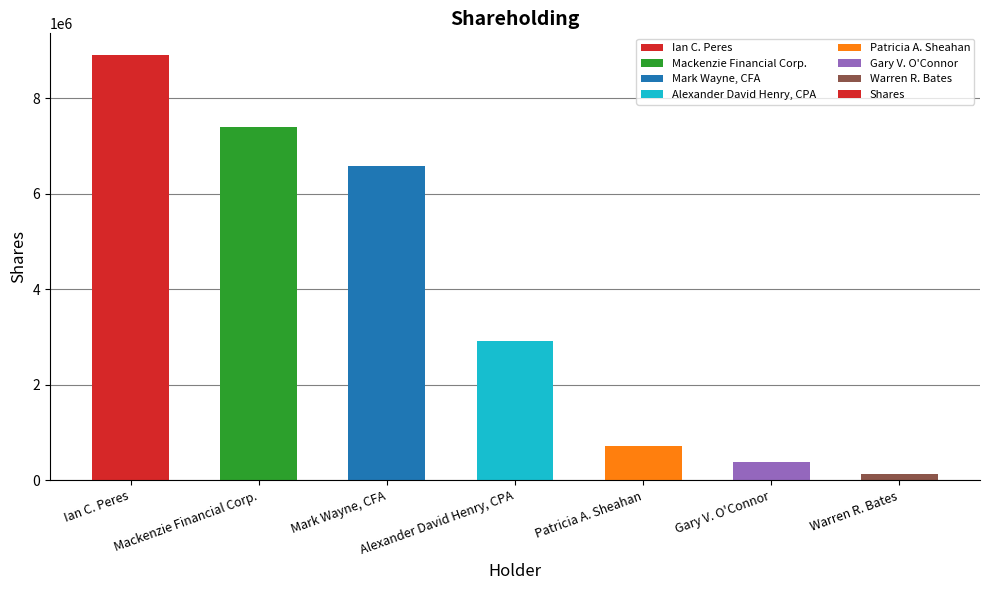

What position from the left is Mark Wayne, CFA?

3